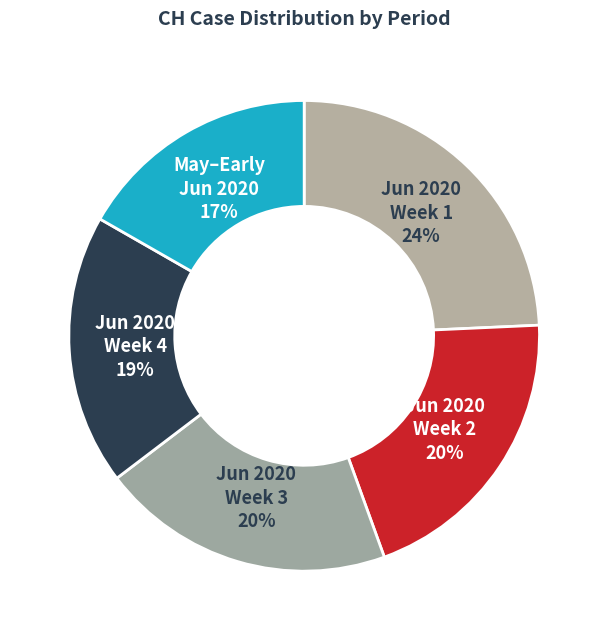

What is the ratio of the value at Jun 2020 Week 3 to the value at Jun 2020 Week 2?

1.0